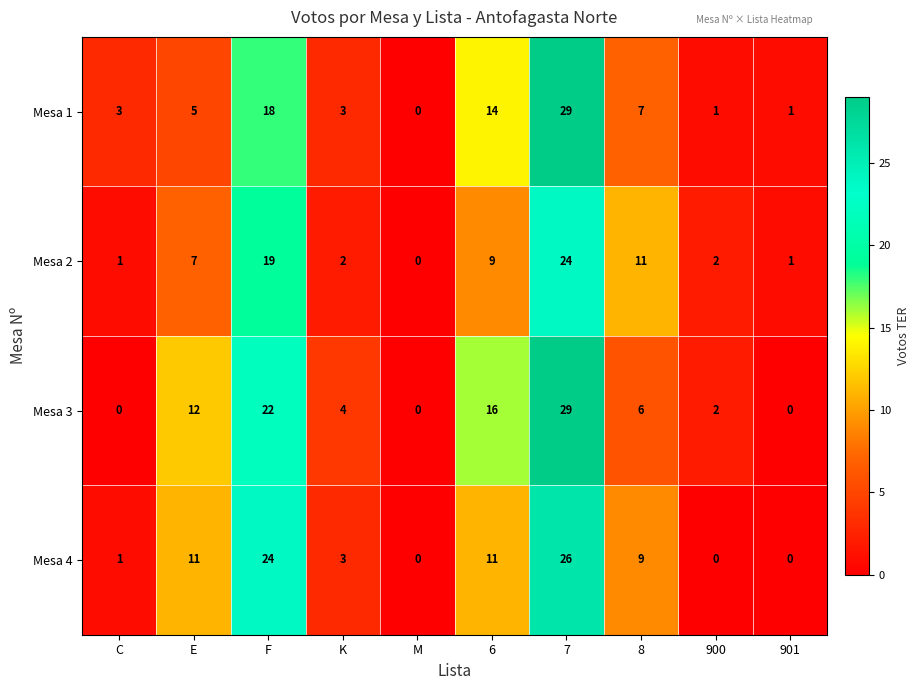

What is the maximum value shown in the chart?

29